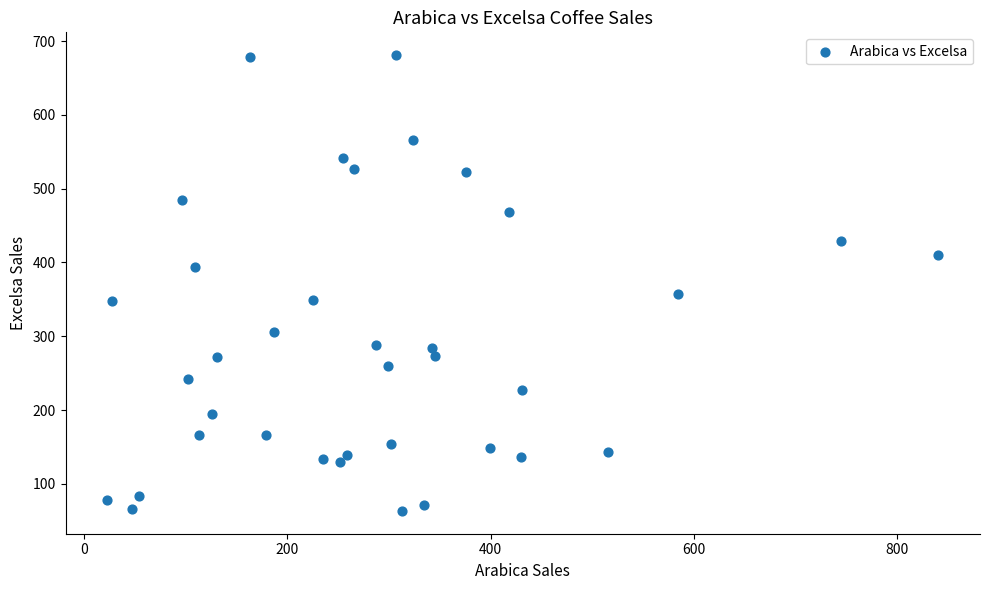

What Y value in the scatter plot is closest to 372?

357.4